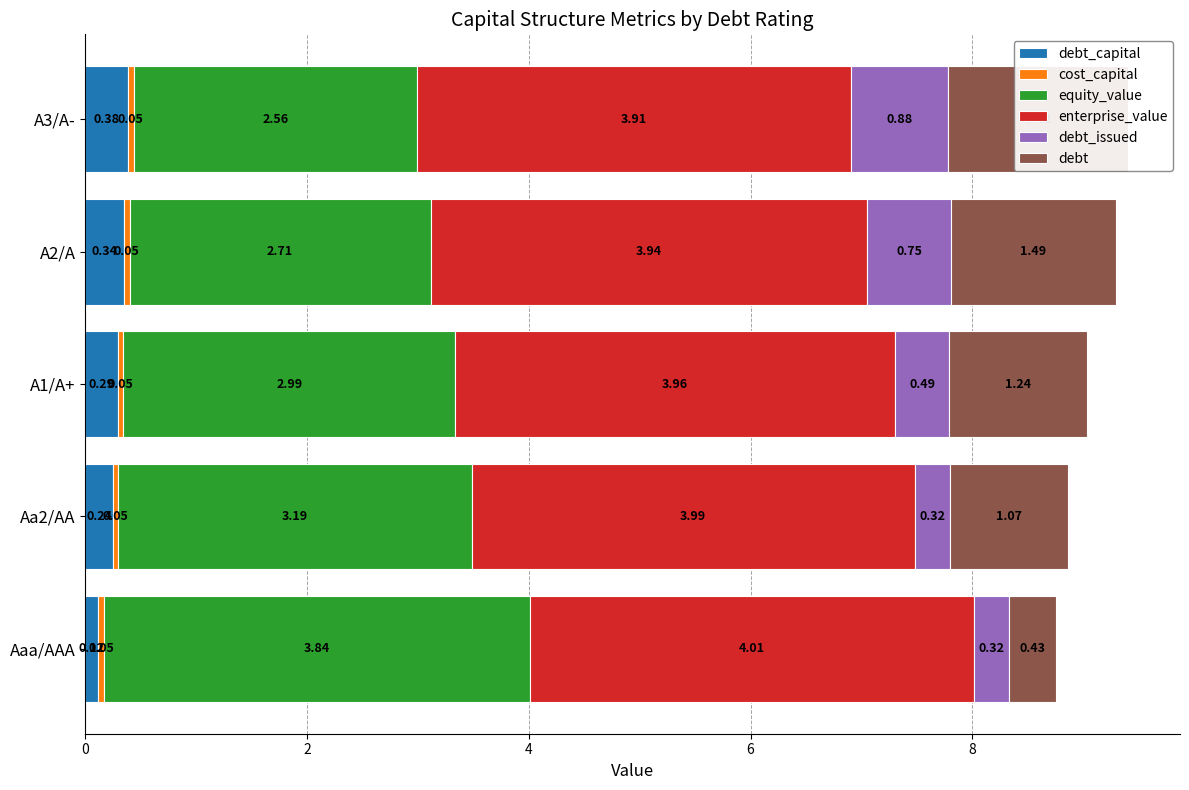

Reading left to right, what are all the values shown in this chart?

debt_capital: 0.1	0.2	0.3	0.3	0.4
cost_capital: 0.1	0.1	0.1	0.1	0.1
equity_value: 3.8	3.2	3.0	2.7	2.6
enterprise_value: 4.0	4.0	4.0	3.9	3.9
debt_issued: 0.3	0.3	0.5	0.7	0.9
debt: 0.4	1.1	1.2	1.5	1.6